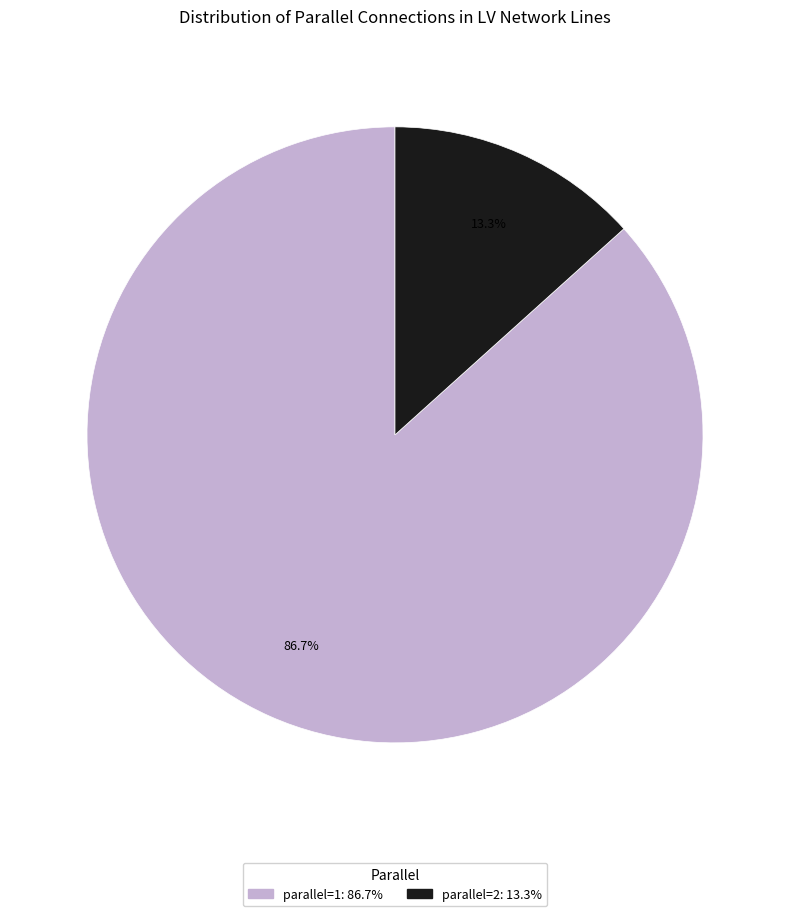

How many segments does this pie chart have?

2